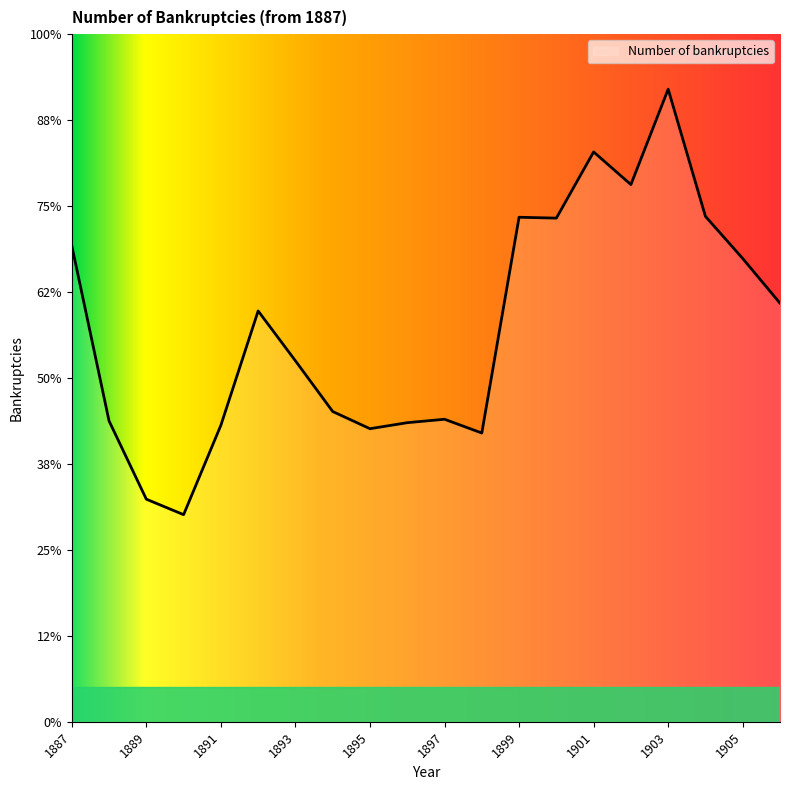

Does the chart display data point markers on the line(s)?

No